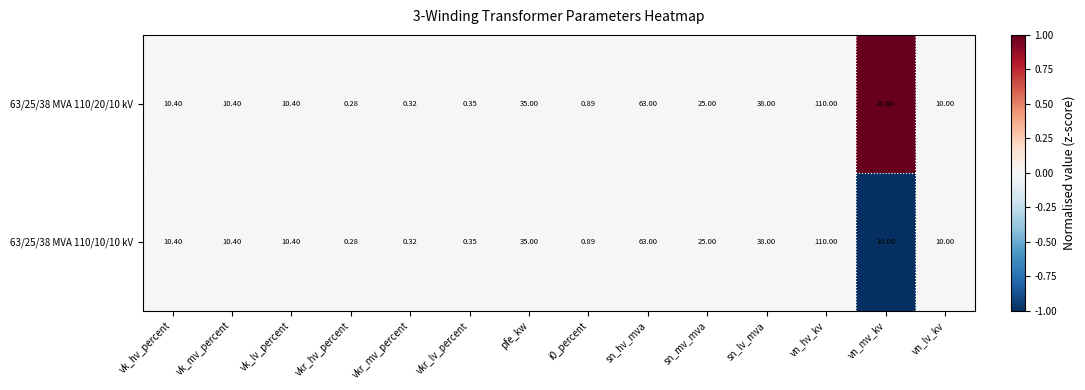

Which series has the largest total across all categories?

63/25/38 MVA 110/20/10 kV